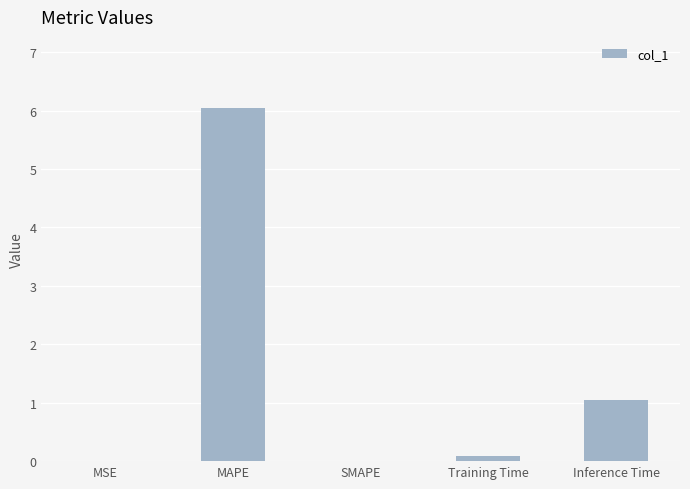

The value at MAPE is 10.6. True or false?

False